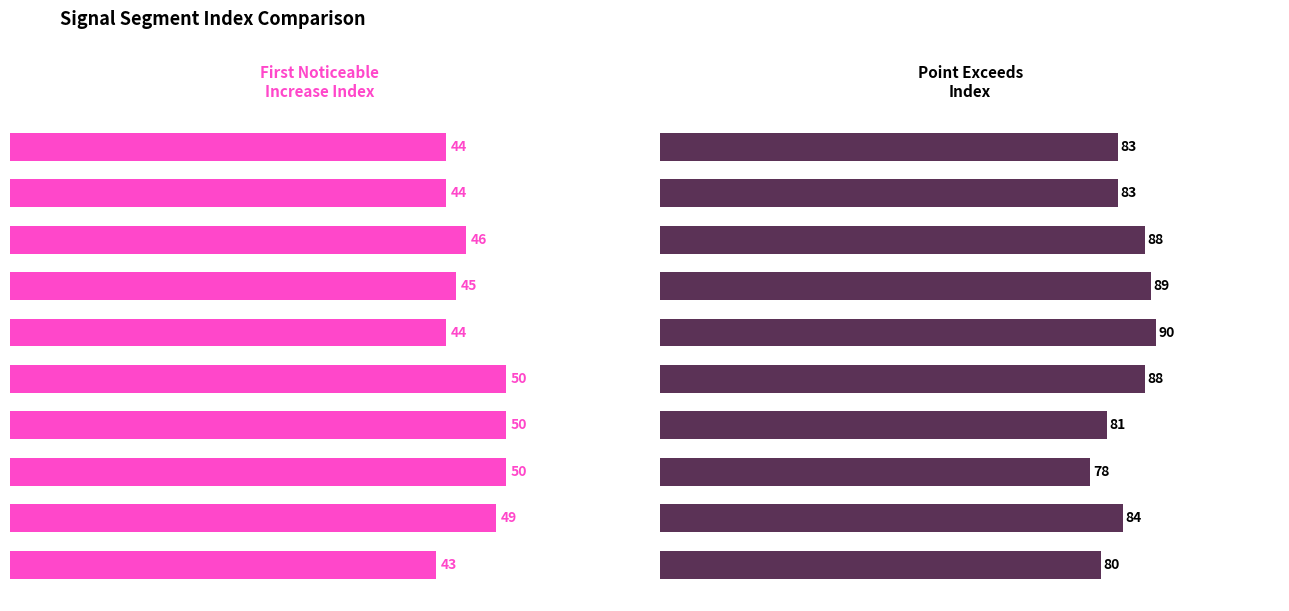

What is the label of the 9th bar from the right?

10